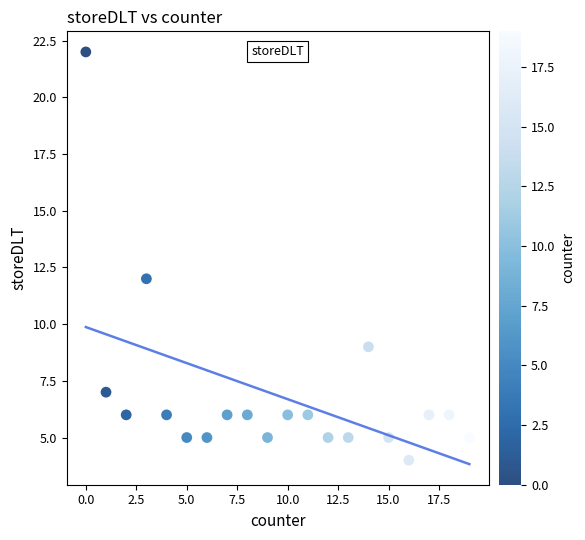

What Y value in the scatter plot is closest to 13?

12